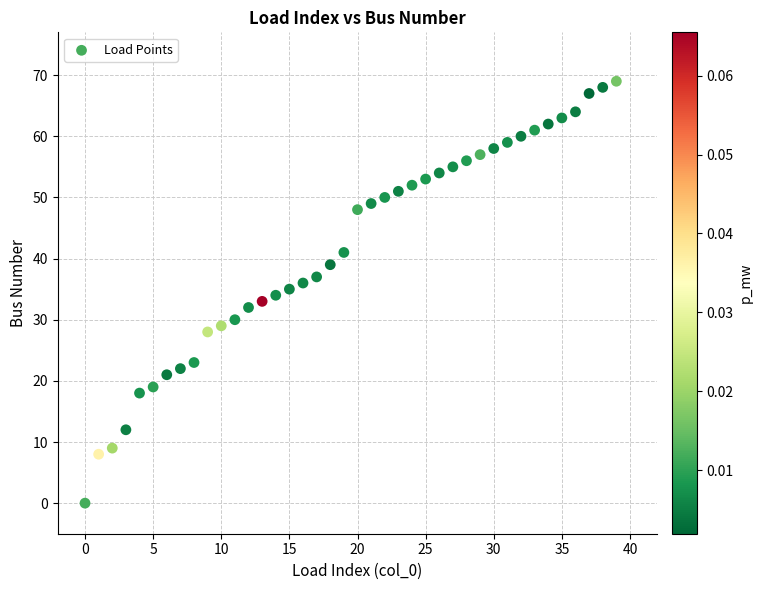

What is the range of Y values (max minus min)?

69